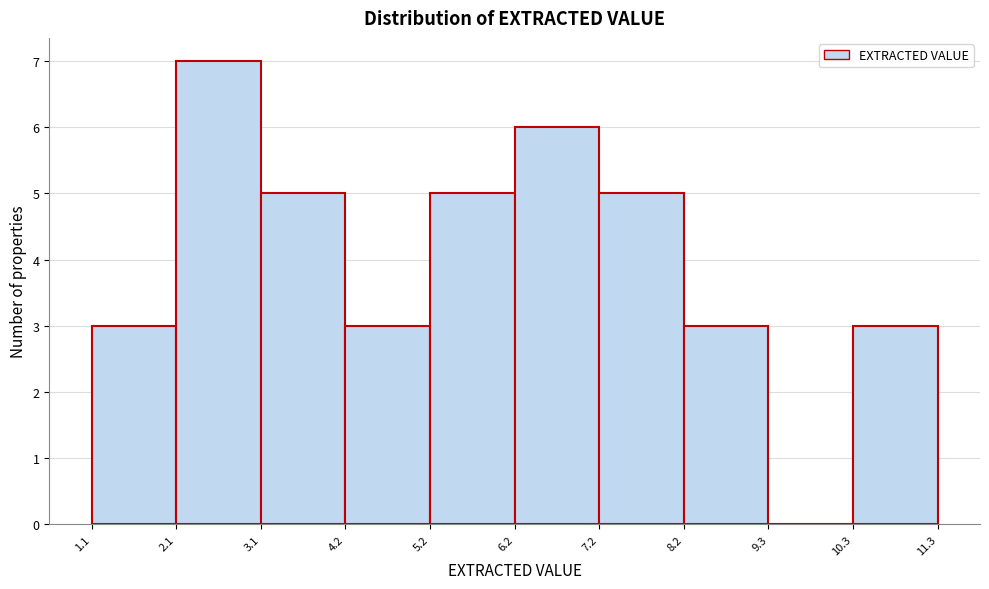

Reading left to right, transcribe this chart: for each bar, give the range it covers on the x-axis and its height. The values are not printed on the chart, so give them approximately, as read against the axis.

1.1 to 2.1: 3
2.1 to 3.1: 7
3.1 to 4.2: 5
4.2 to 5.2: 3
5.2 to 6.2: 5
6.2 to 7.2: 6
7.2 to 8.2: 5
8.2 to 9.3: 3
9.3 to 10.3: 0
10.3 to 11.3: 3